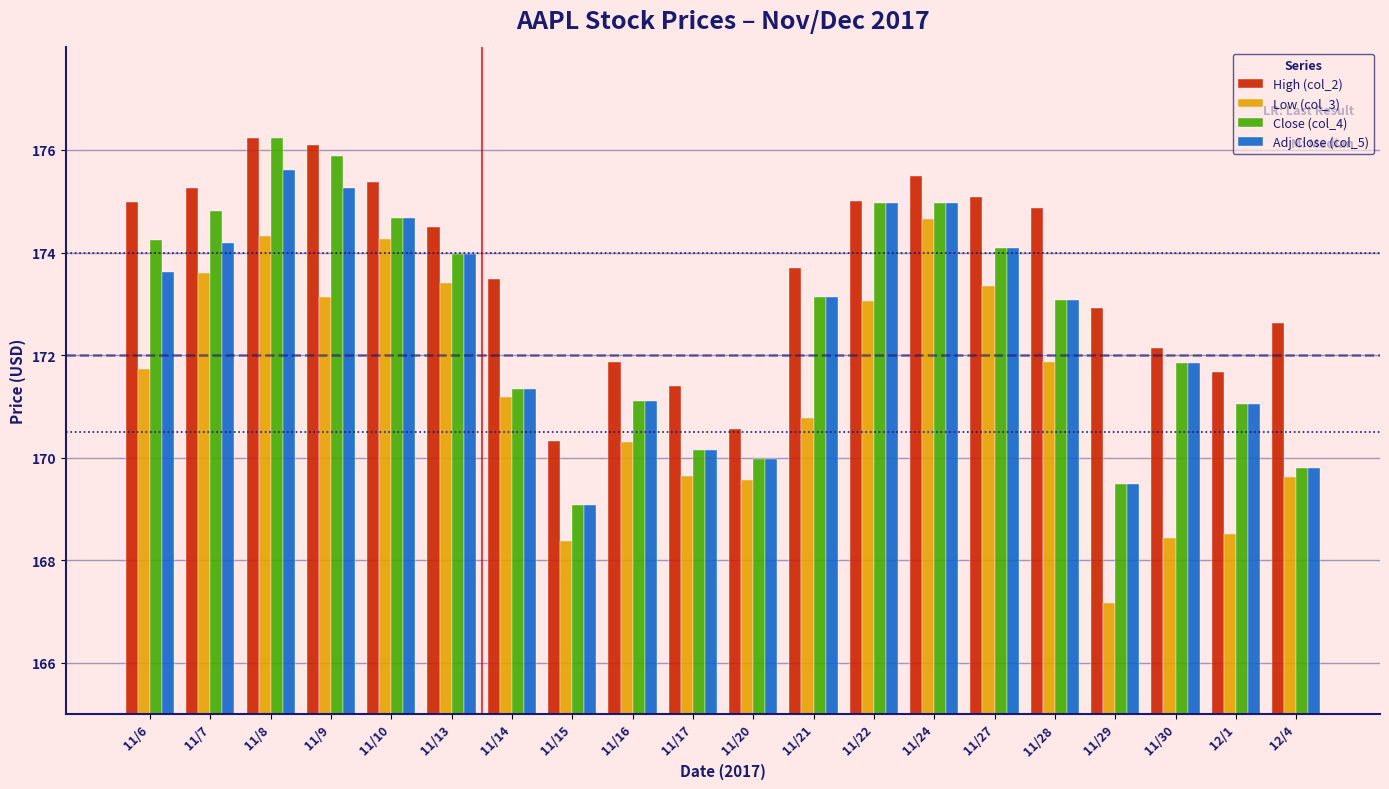

Between 11/16 and 11/24, which series saw the biggest shift?

Low (col_3)